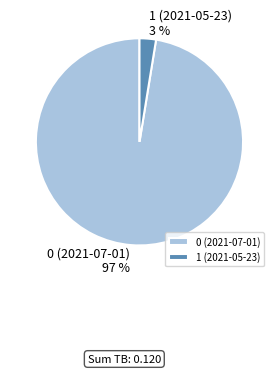

Which slice is the smallest?

1 (2021-05-23)